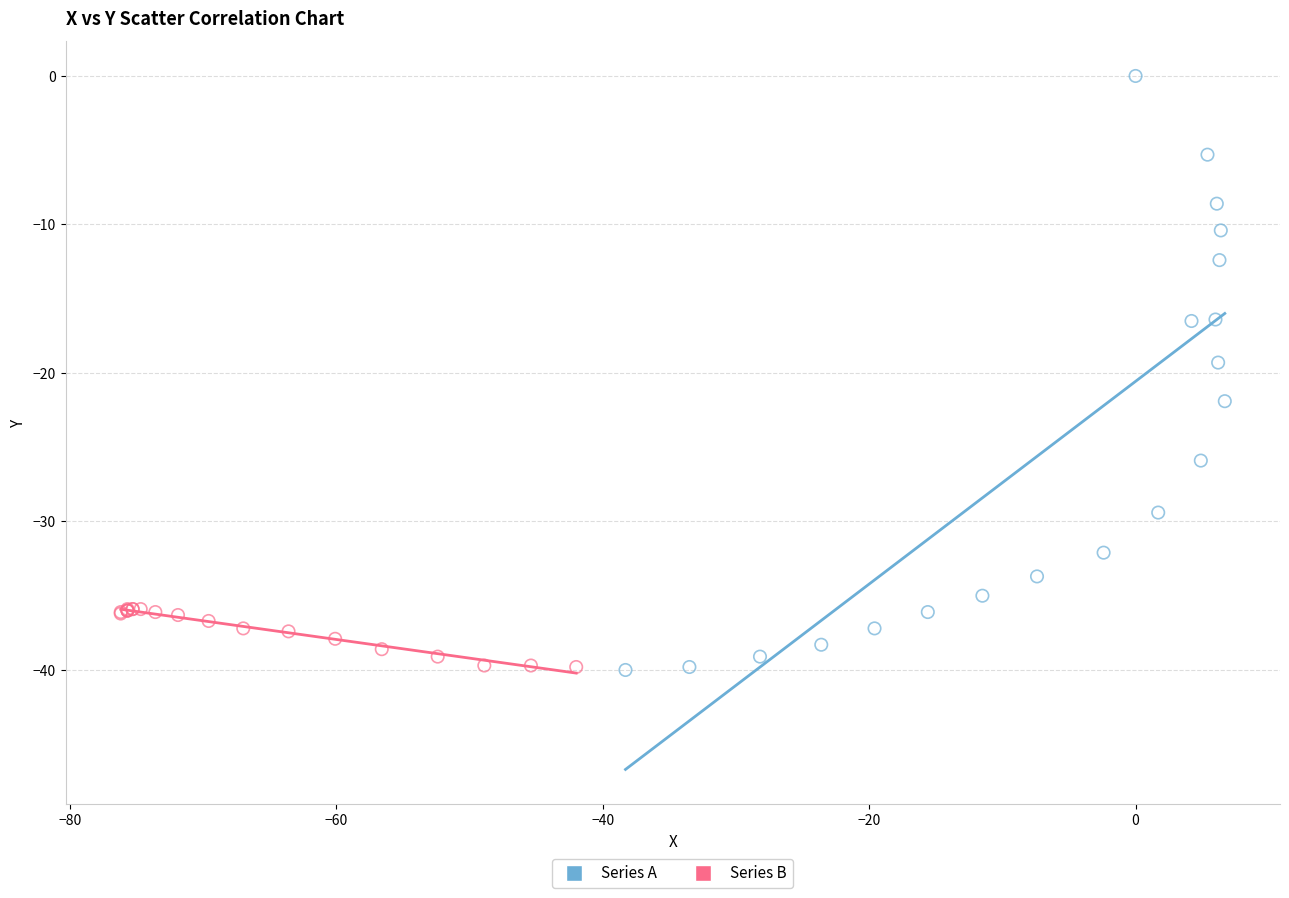

Which series has the widest spread of Y values?

Series A